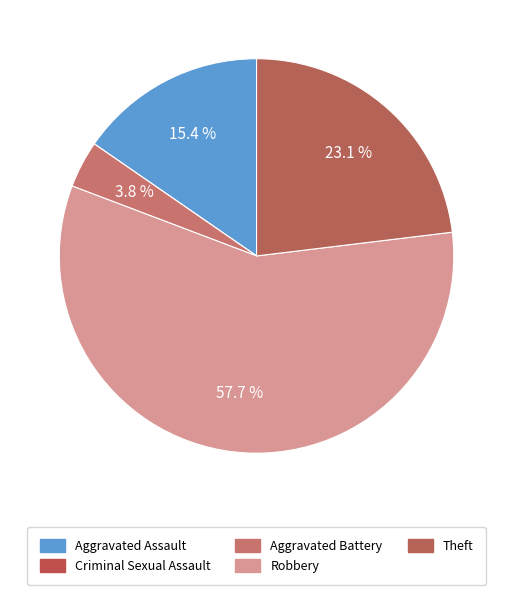

Approximately how many times larger is the value at Robbery compared to Aggravated Battery?

15.0